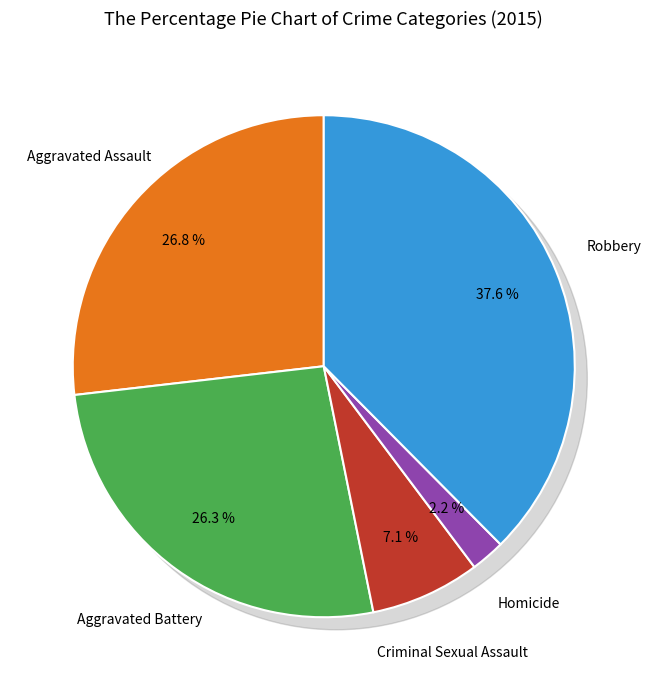

Does any single category account for the majority?

No